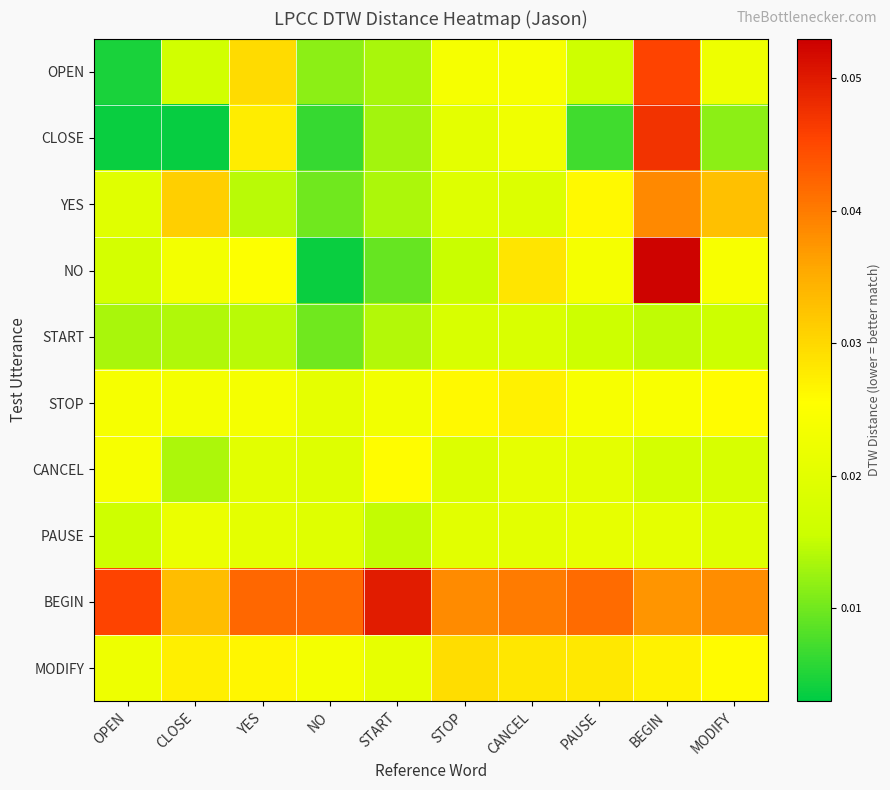

Reading left to right, transcribe all the data shown in this chart.

OPEN: OPEN=0.0	CLOSE=0.0	YES=0.0	NO=0.0	START=0.0	STOP=0.0	CANCEL=0.0	PAUSE=0.0	BEGIN=0.0	MODIFY=0.0
CLOSE: OPEN=0.0	CLOSE=0.0	YES=0.0	NO=0.0	START=0.0	STOP=0.0	CANCEL=0.0	PAUSE=0.0	BEGIN=0.0	MODIFY=0.0
YES: OPEN=0.0	CLOSE=0.0	YES=0.0	NO=0.0	START=0.0	STOP=0.0	CANCEL=0.0	PAUSE=0.0	BEGIN=0.0	MODIFY=0.0
NO: OPEN=0.0	CLOSE=0.0	YES=0.0	NO=0.0	START=0.0	STOP=0.0	CANCEL=0.0	PAUSE=0.0	BEGIN=0.1	MODIFY=0.0
START: OPEN=0.0	CLOSE=0.0	YES=0.0	NO=0.0	START=0.0	STOP=0.0	CANCEL=0.0	PAUSE=0.0	BEGIN=0.0	MODIFY=0.0
STOP: OPEN=0.0	CLOSE=0.0	YES=0.0	NO=0.0	START=0.0	STOP=0.0	CANCEL=0.0	PAUSE=0.0	BEGIN=0.0	MODIFY=0.0
CANCEL: OPEN=0.0	CLOSE=0.0	YES=0.0	NO=0.0	START=0.0	STOP=0.0	CANCEL=0.0	PAUSE=0.0	BEGIN=0.0	MODIFY=0.0
PAUSE: OPEN=0.0	CLOSE=0.0	YES=0.0	NO=0.0	START=0.0	STOP=0.0	CANCEL=0.0	PAUSE=0.0	BEGIN=0.0	MODIFY=0.0
BEGIN: OPEN=0.0	CLOSE=0.0	YES=0.0	NO=0.0	START=0.0	STOP=0.0	CANCEL=0.0	PAUSE=0.0	BEGIN=0.0	MODIFY=0.0
MODIFY: OPEN=0.0	CLOSE=0.0	YES=0.0	NO=0.0	START=0.0	STOP=0.0	CANCEL=0.0	PAUSE=0.0	BEGIN=0.0	MODIFY=0.0